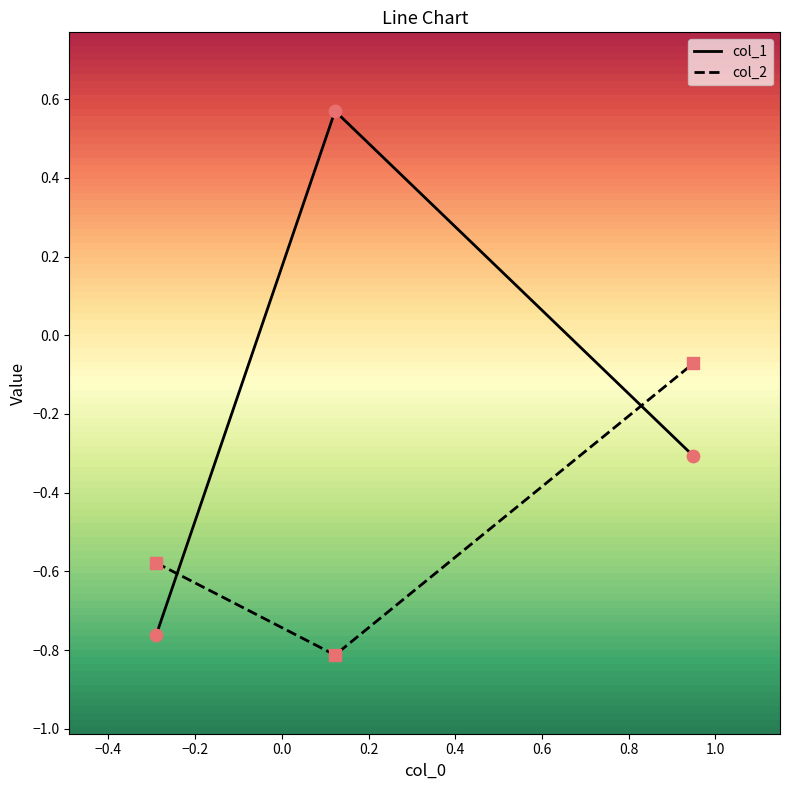

Which series has the widest spread of values?

col_1